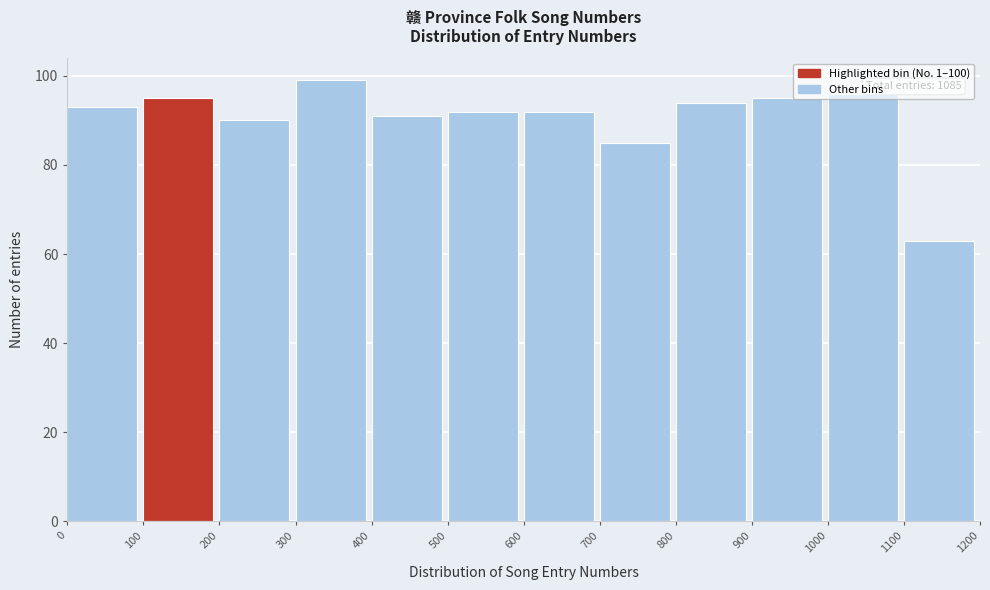

Which range on the x-axis has the tallest bar?

300 to 400